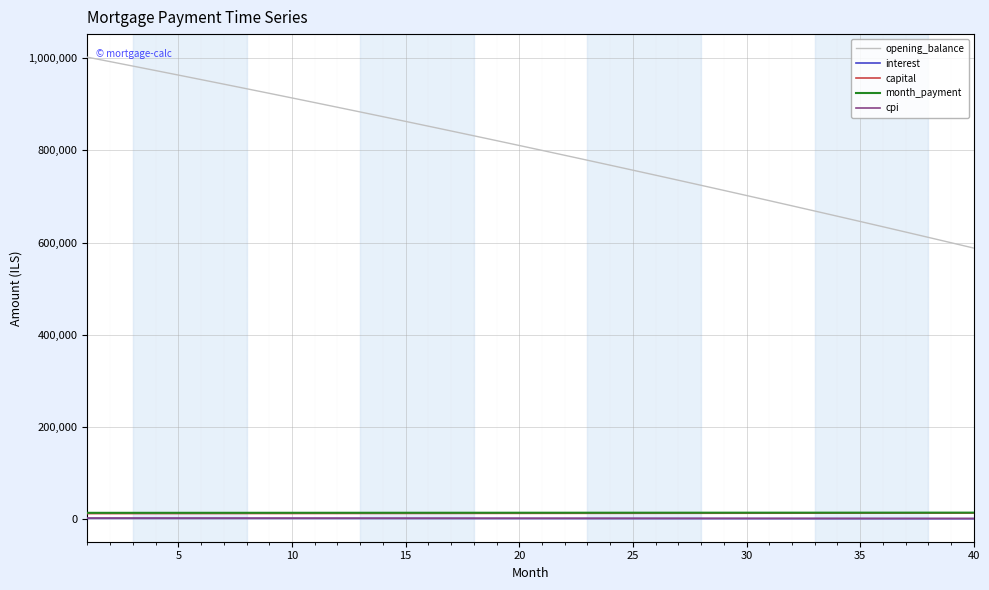

True or false: interest and capital intersect in this chart.

False